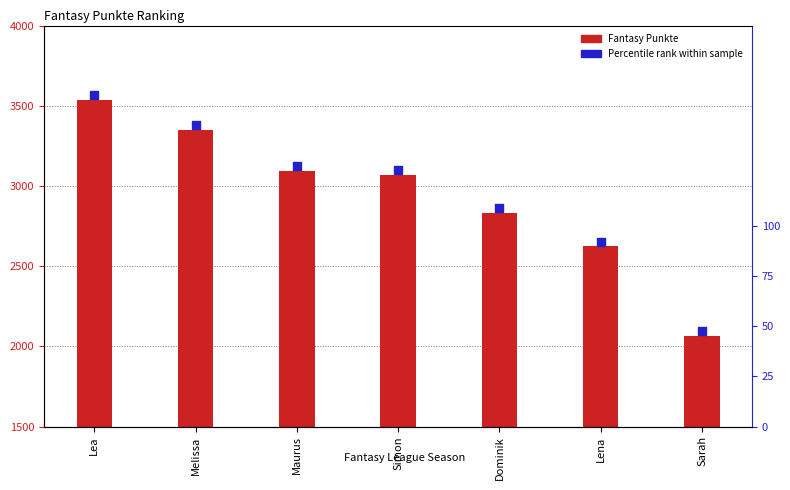

At which category is the sum across all series the highest?

Lea